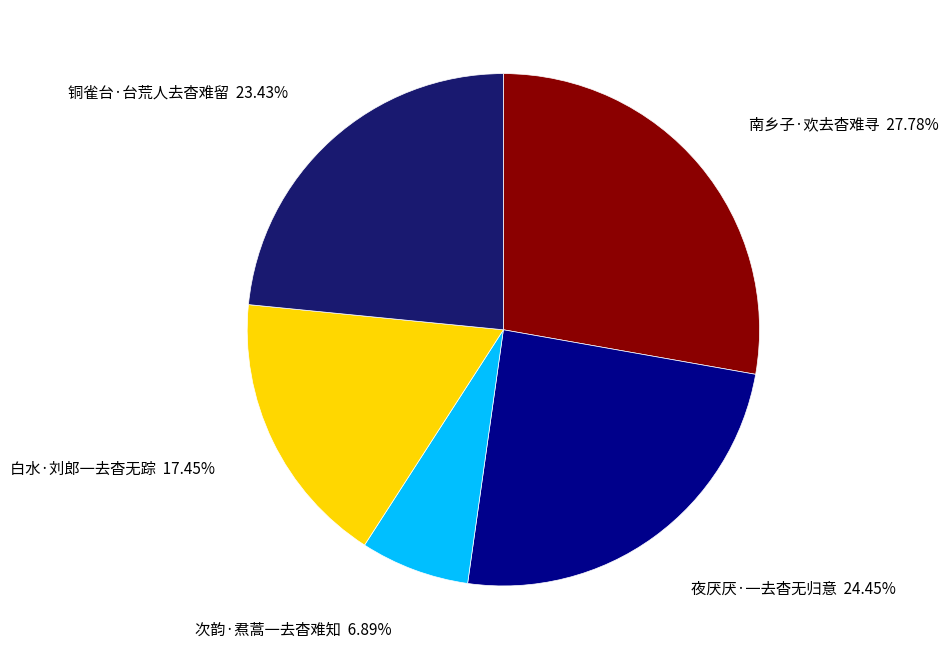

Which slice is the smallest?

次韵·焄蒿一去杳难知